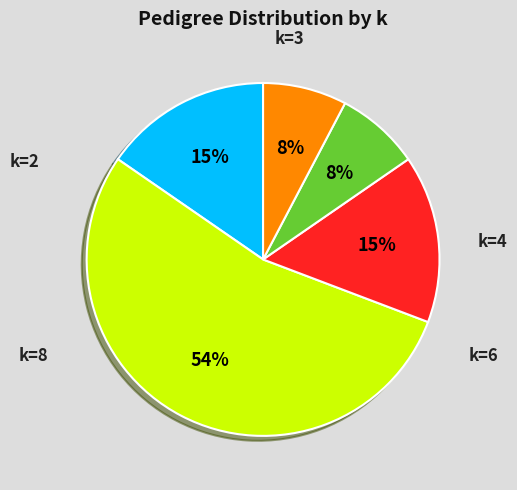

Do k=2 and k=8 together represent more than half of the pie?

No